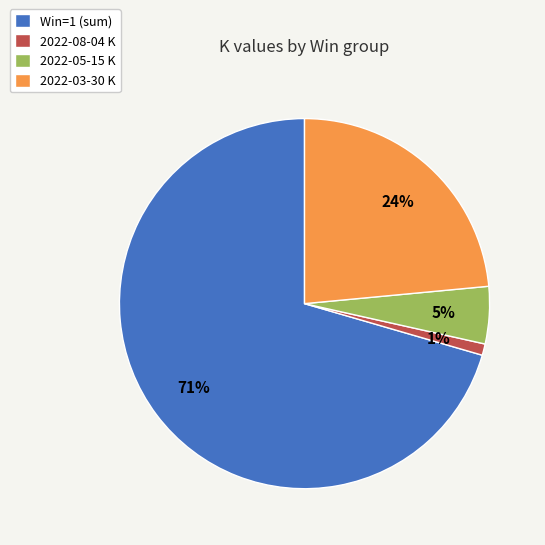

Rank the categories by value from lowest to highest.

2022-08-04 K, 2022-05-15 K, 2022-03-30 K, Win=1 (sum)